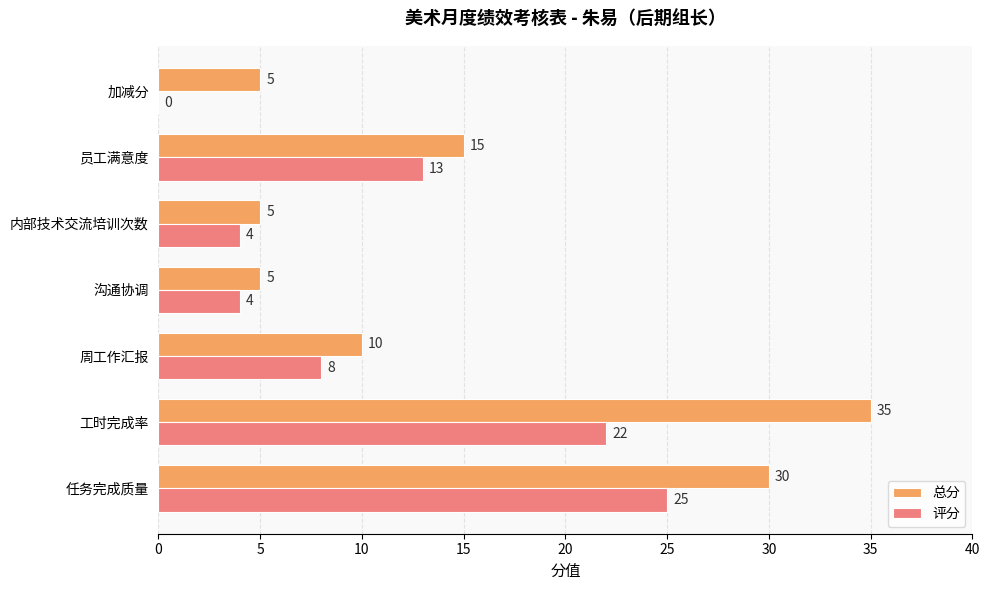

Which category has the highest value in the 总分 series?

工时完成率